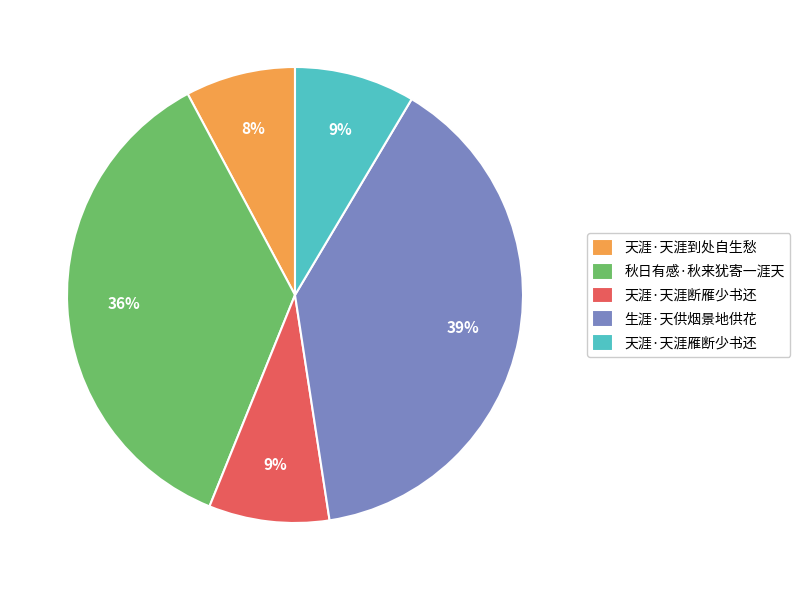

How many slices are in this pie chart?

5